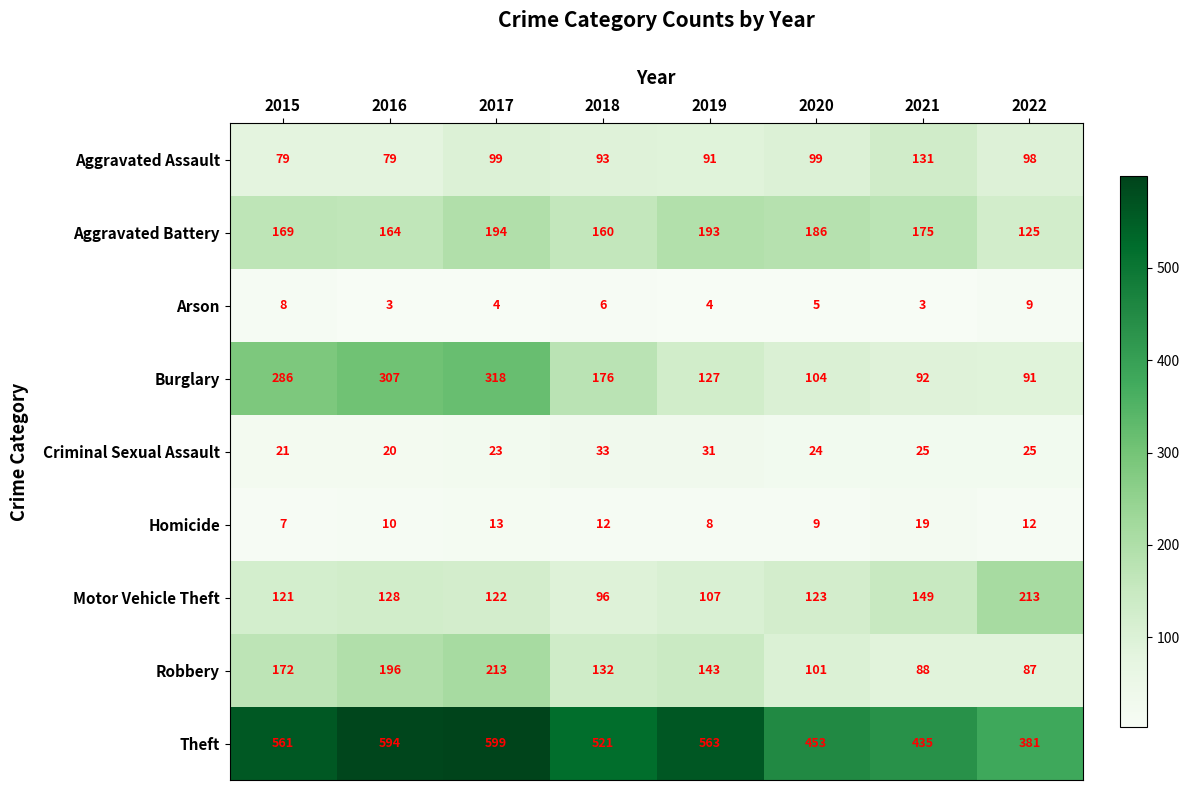

How many distinct data groups are displayed?

9